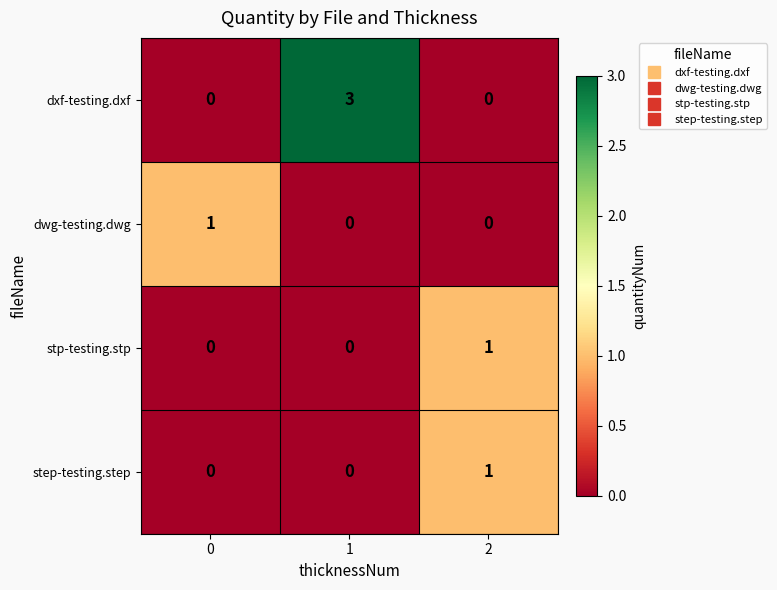

Count the number of categories in the chart.

3